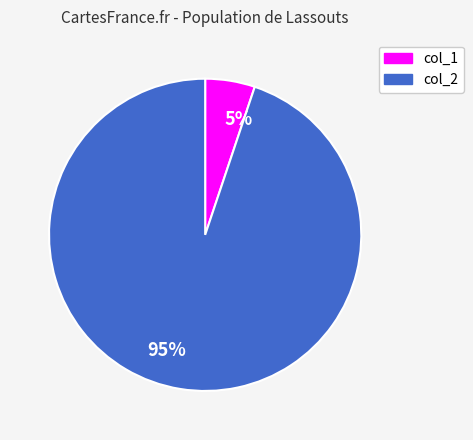

To the nearest percent, what portion does 95% represent?

95%